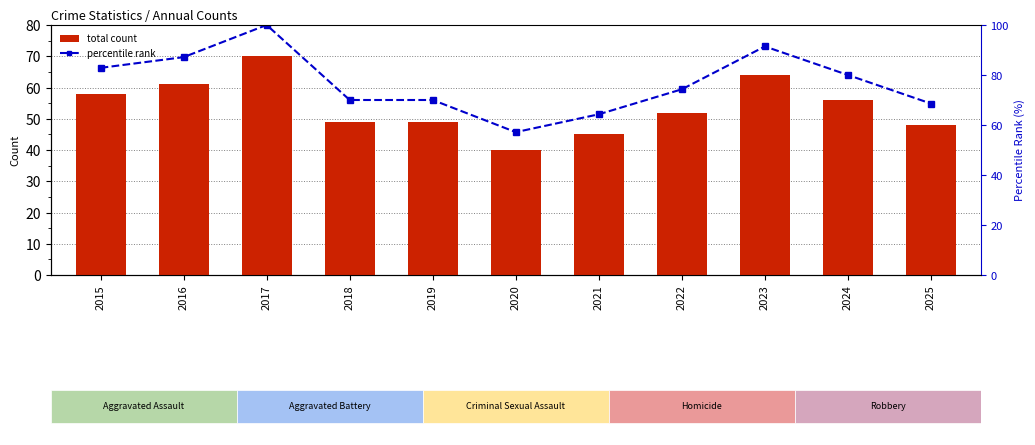

What are all the series names shown in the legend?

total count, percentile rank